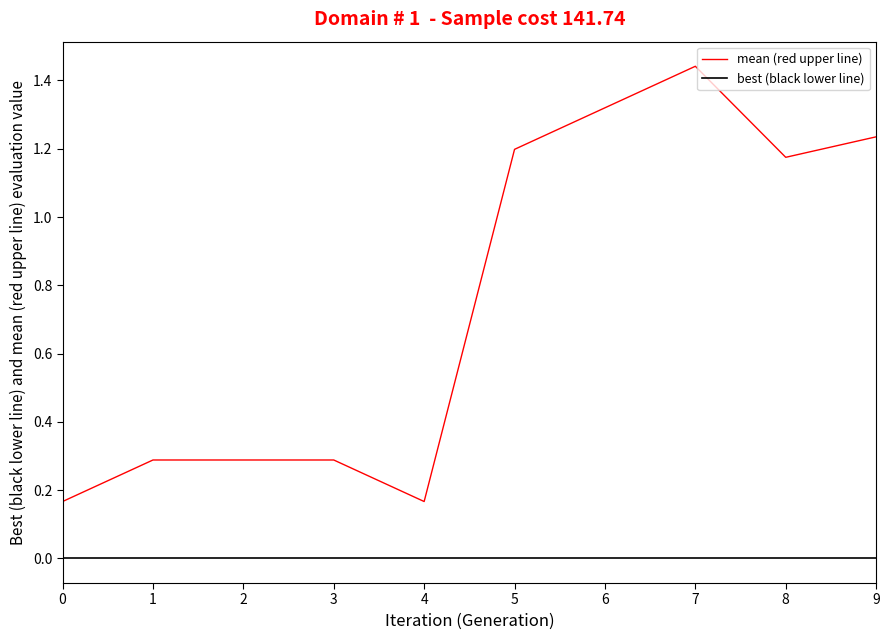

Which series has the largest total across all categories?

mean (red upper line)